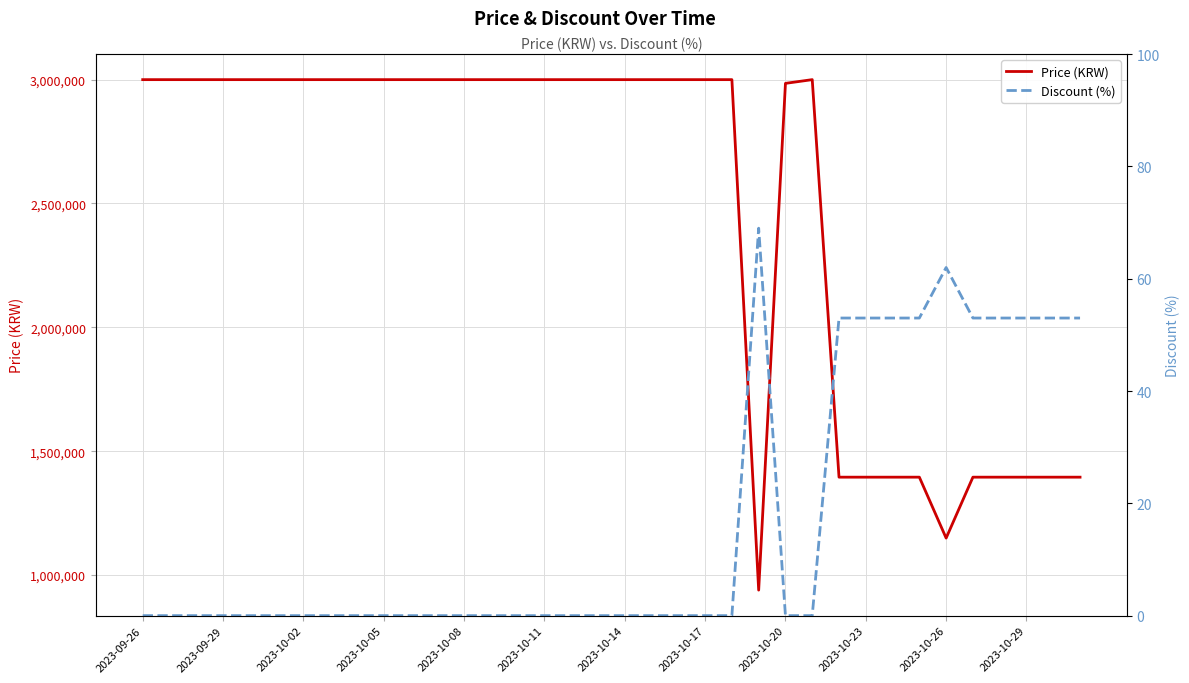

How many lines are shown in the chart?

2